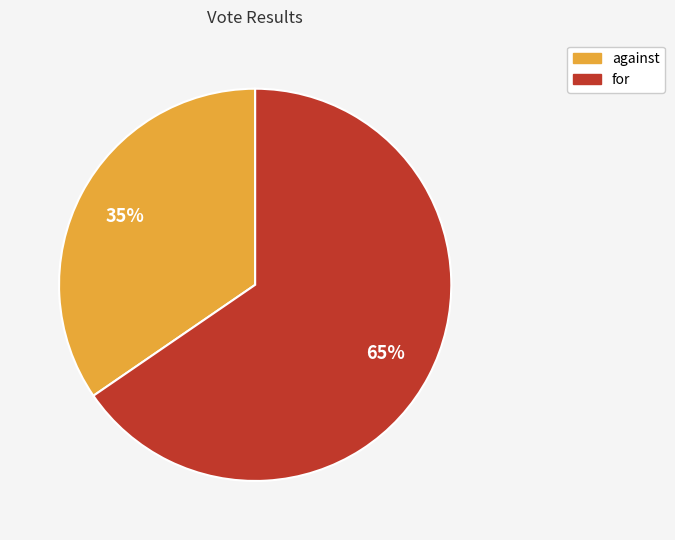

Which has a higher value, for or against?

for